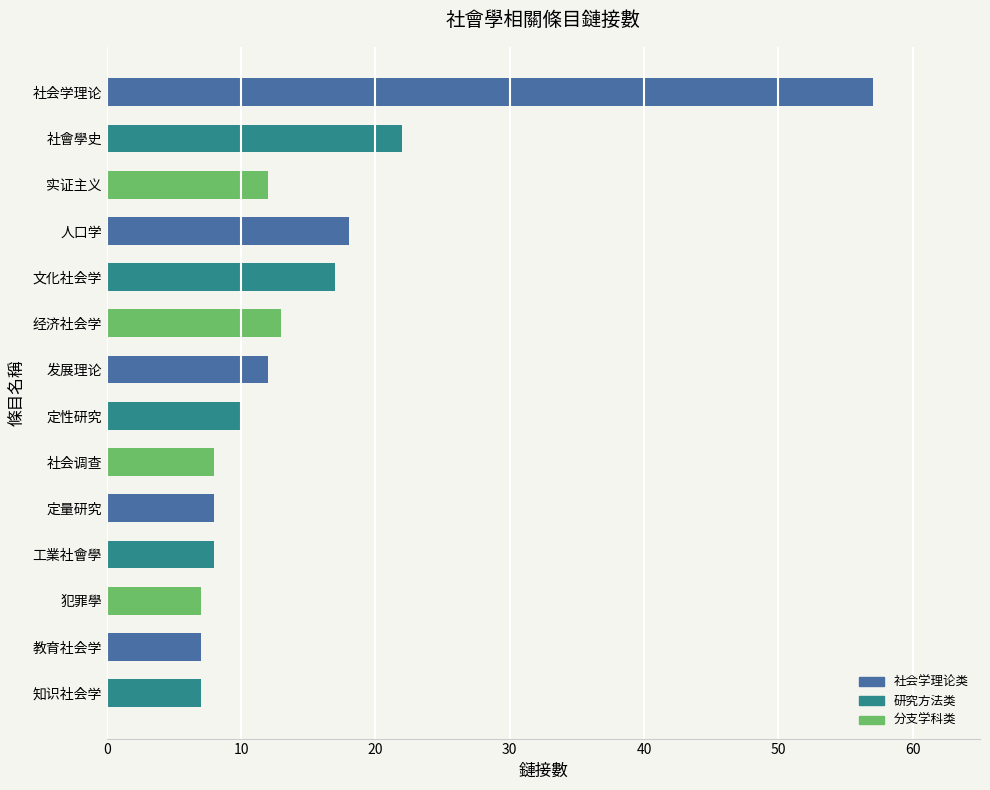

Reading top to bottom, transcribe all the data shown in this chart.

57	22	12	18	17	13	12	10	8	8	8	7	7	7